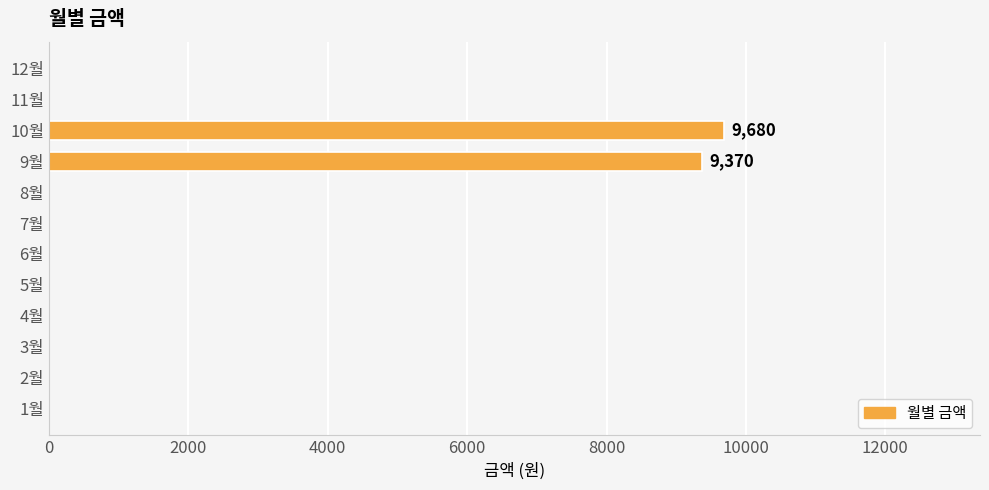

What is the greatest value displayed?

9680